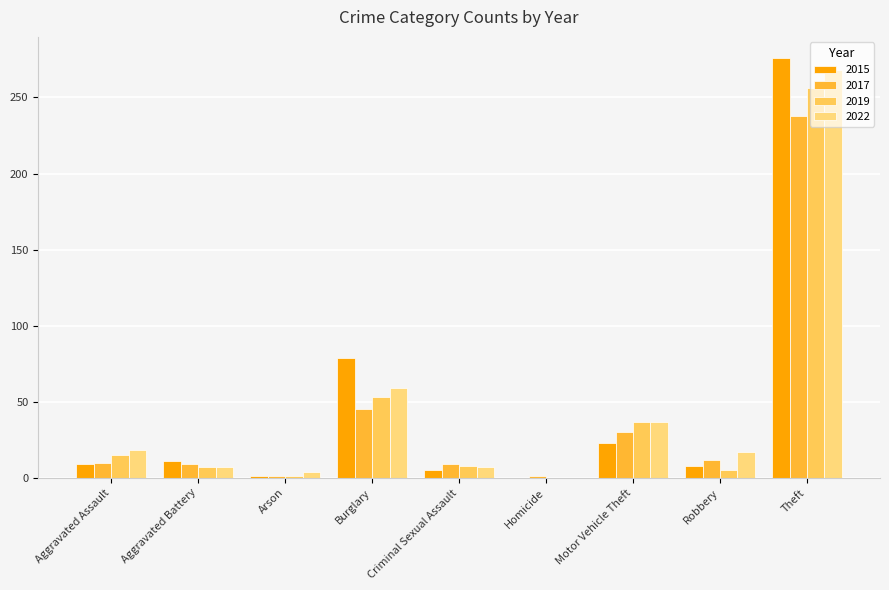

What is the spread (max minus min) of values at Homicide?

1